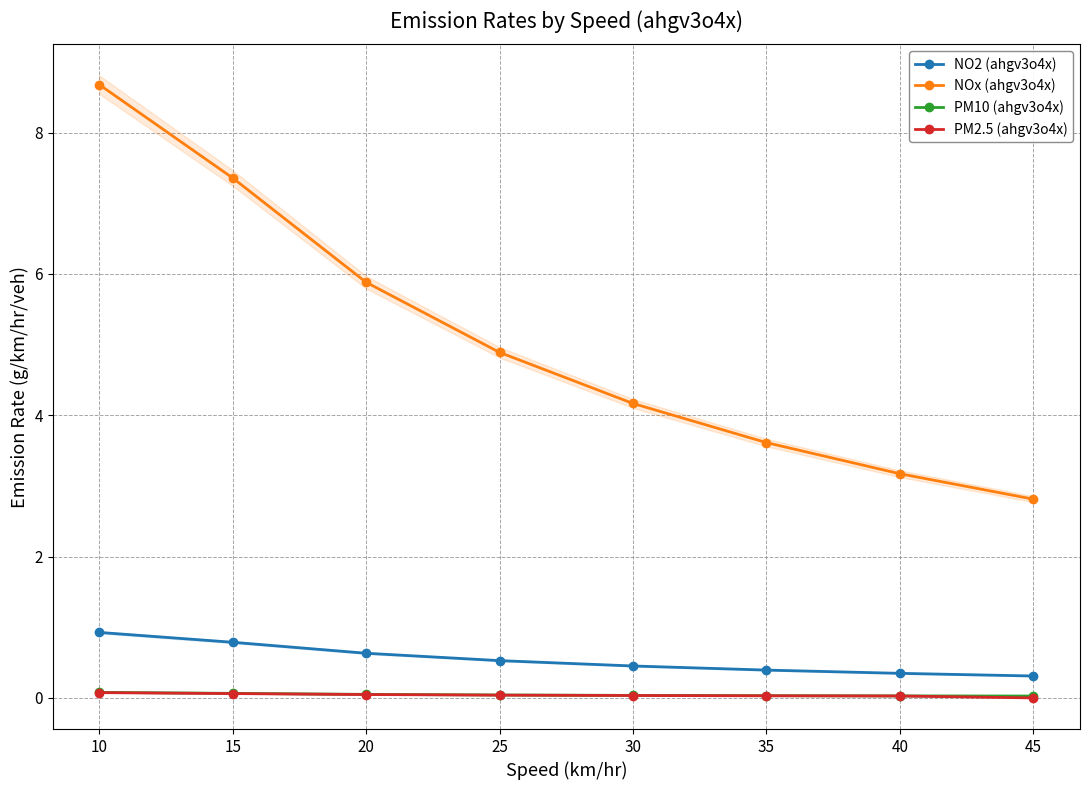

True or false: NOx (ahgv3o4x) and PM10 (ahgv3o4x) intersect in this chart.

False